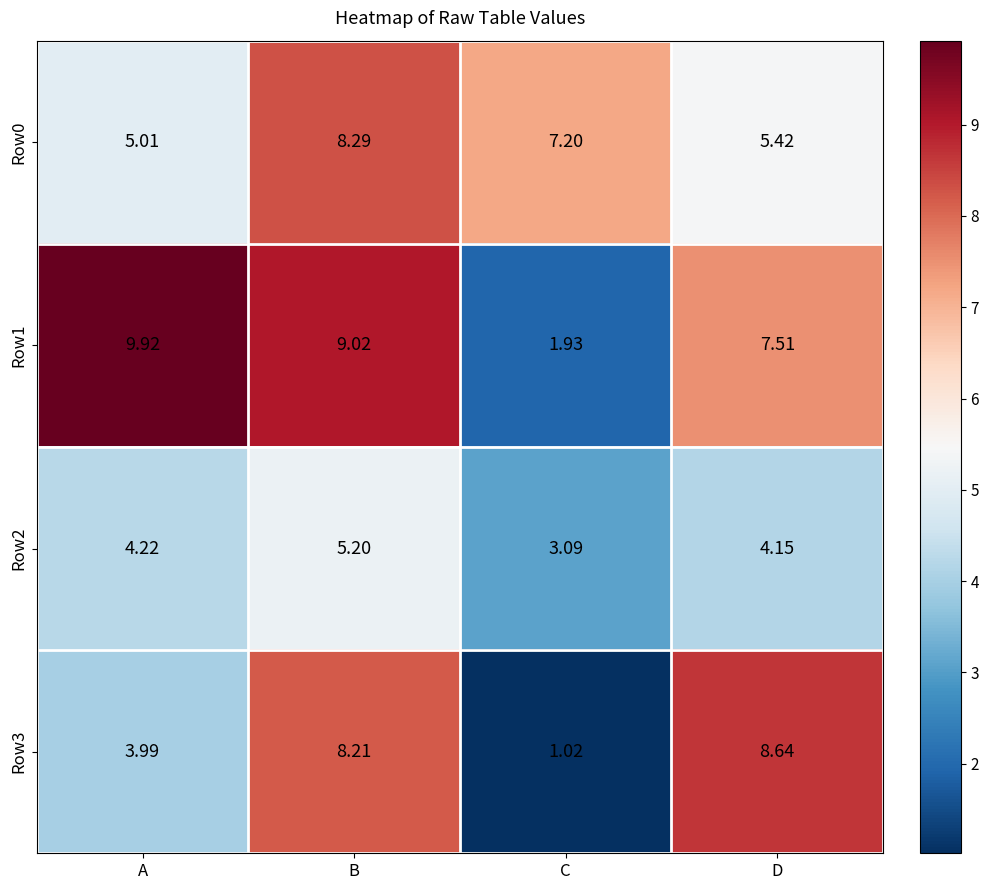

How many categories are shown in the chart?

4